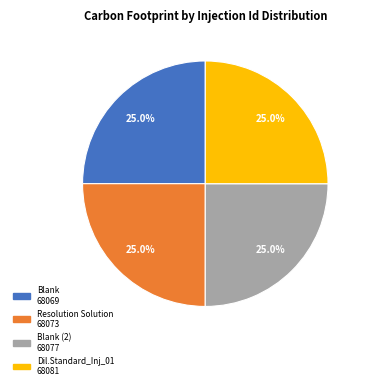

Is there any slice that represents more than half of the pie?

No